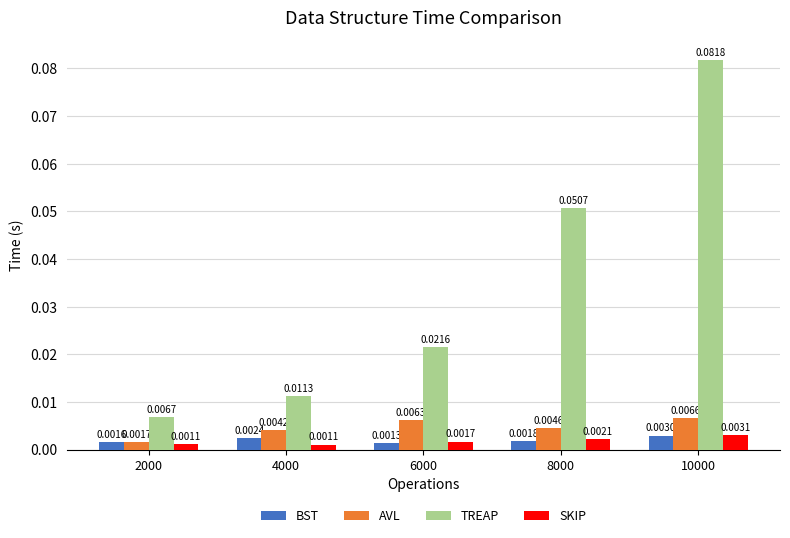

Which series has the largest range (max minus min)?

TREAP